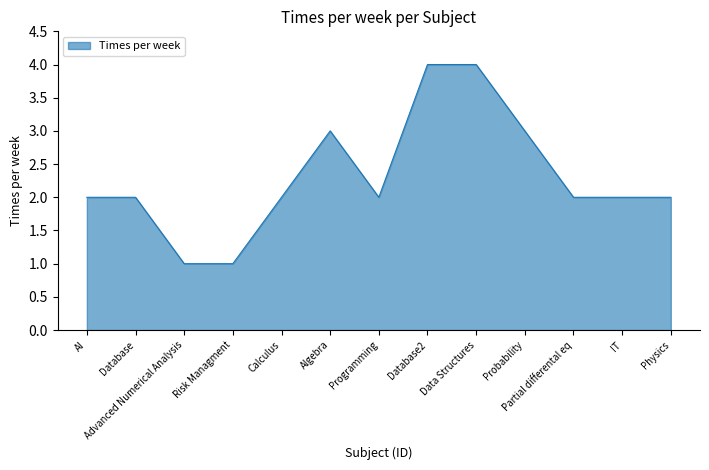

What is the difference between the maximum and minimum values?

3